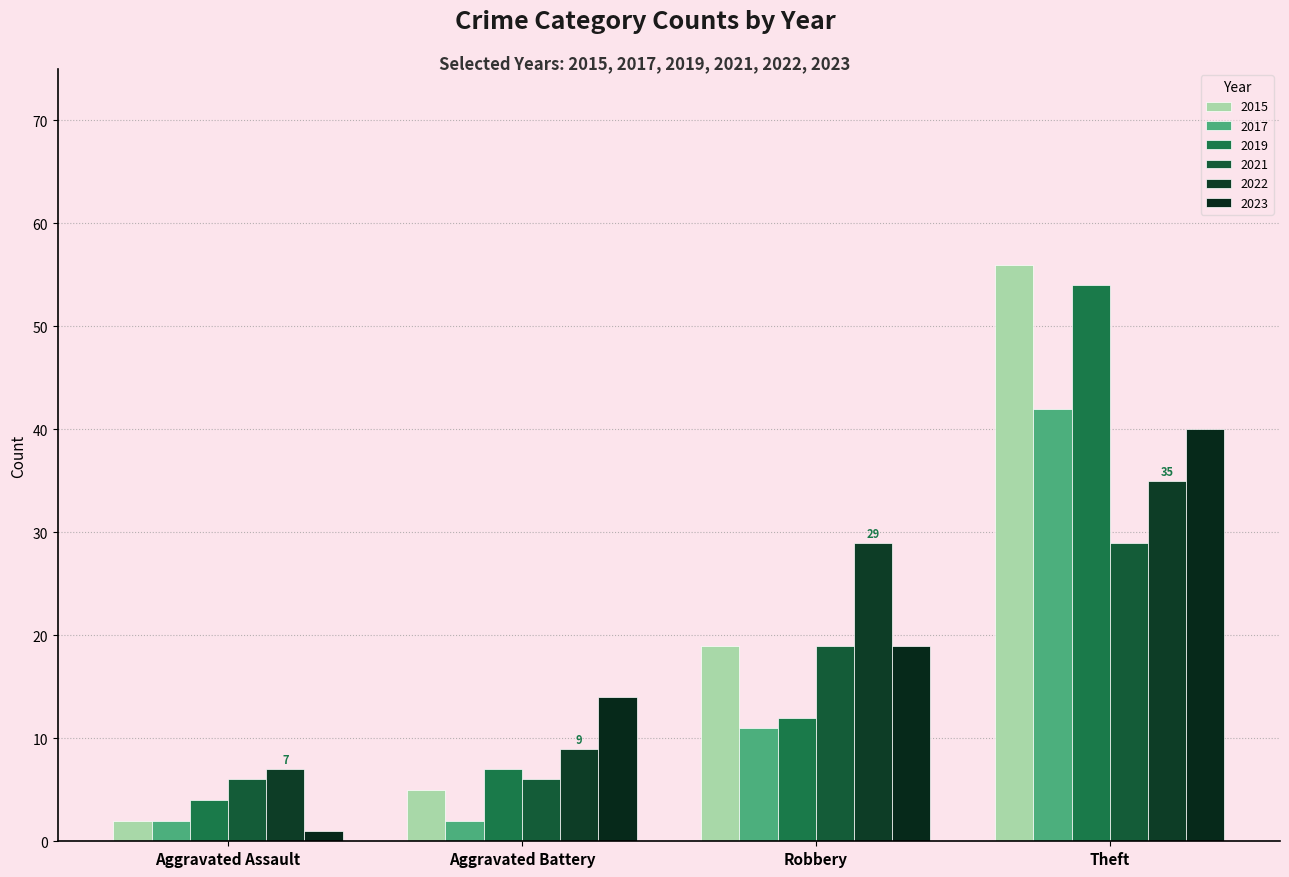

What is the label of the 2nd bar from the left?

Aggravated Battery